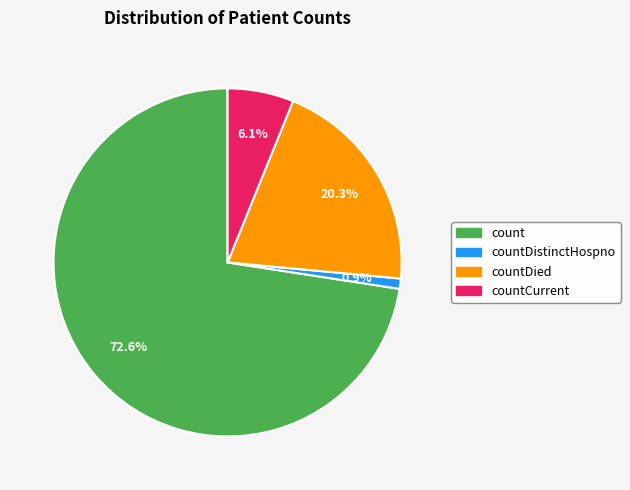

Is there a majority slice in this chart?

Yes